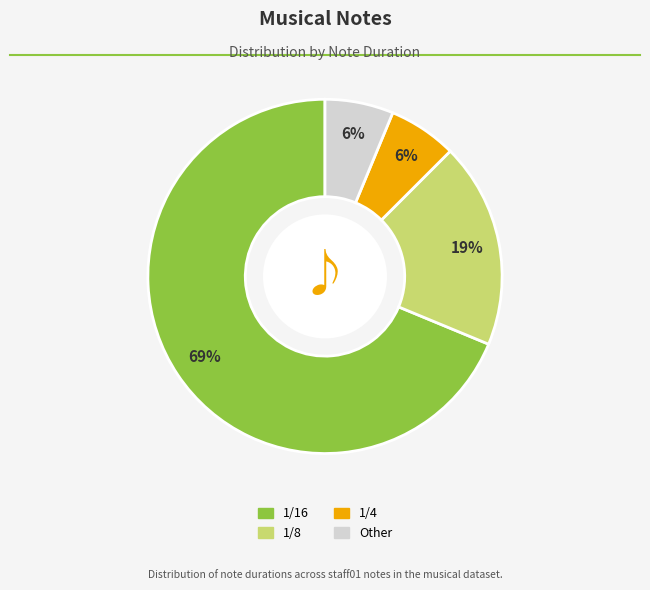

Is it true that Other is 1% of the pie?

False